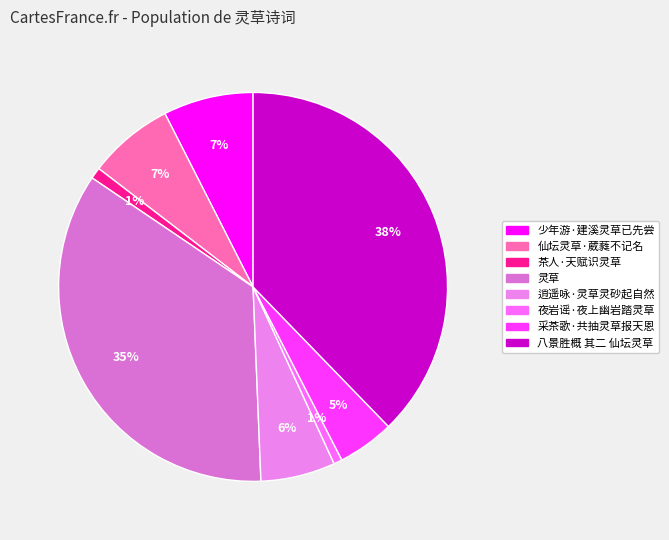

What percentage is the 夜岩谣·夜上幽岩踏灵草 slice, to the nearest percent?

1%